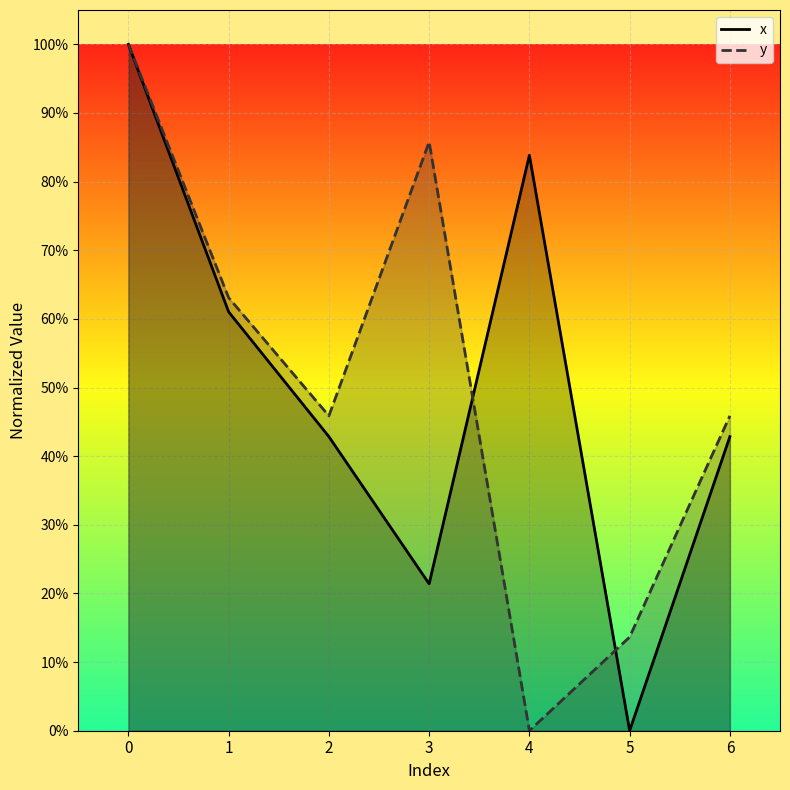

What is the value of the y point at the 6th from the left?

0.1